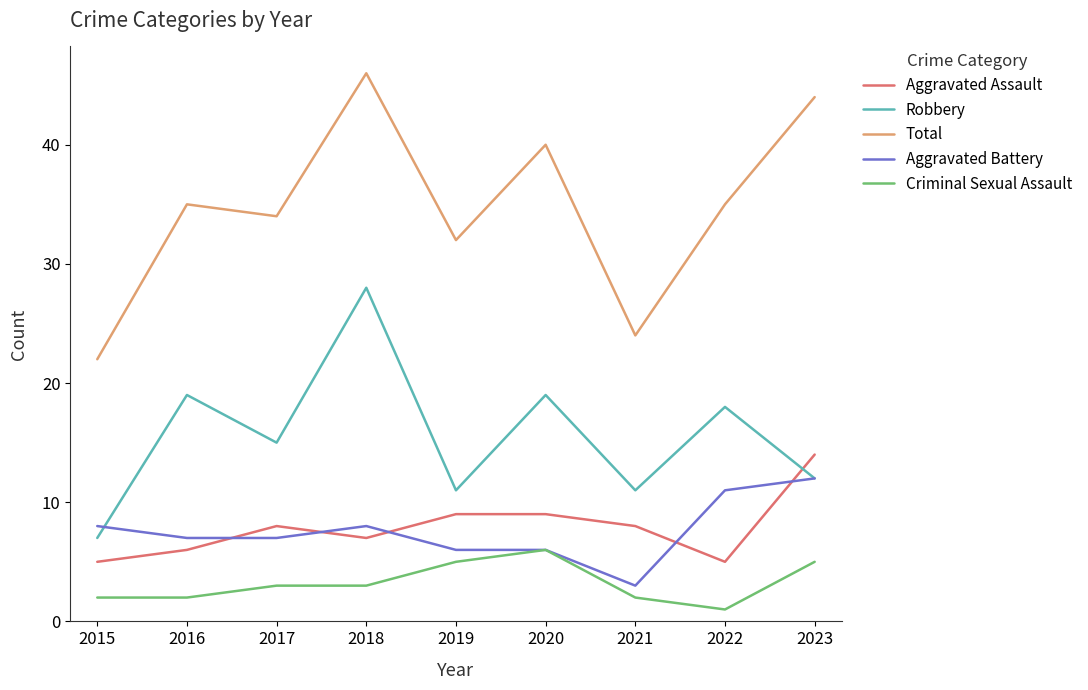

Which series has the largest range (max minus min)?

Total